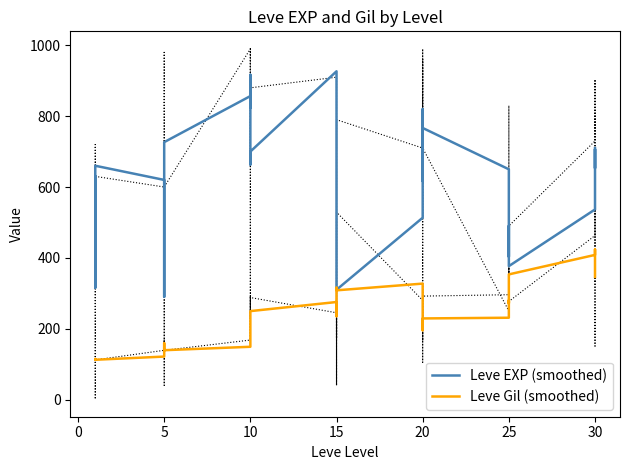

True or false: Leve Gil (smoothed) has a value of 347.9 at 20.

False